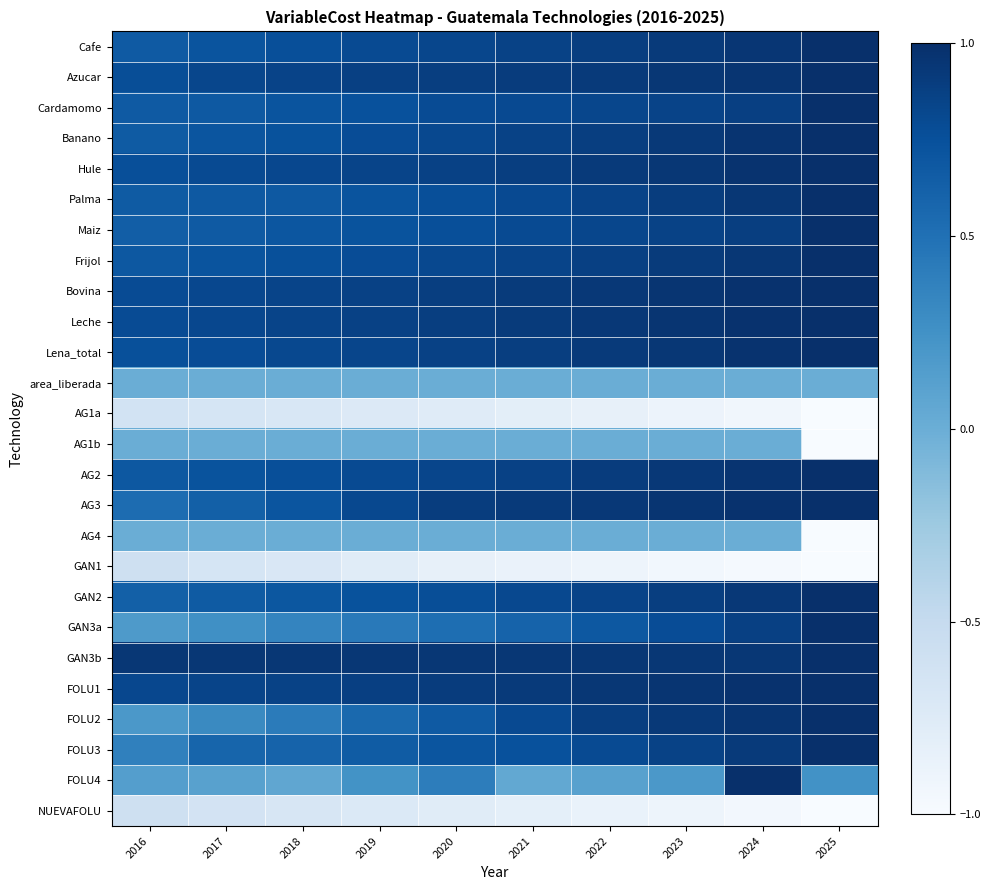

Reading left to right, list all the values displayed in this chart.

Cafe: 2016=0.7	2017=0.7	2018=0.8	2019=0.8	2020=0.8	2021=0.9	2022=0.9	2023=0.9	2024=0.9	2025=1.0
Azucar: 2016=0.8	2017=0.8	2018=0.8	2019=0.9	2020=0.9	2021=0.9	2022=0.9	2023=0.9	2024=1.0	2025=1.0
Cardamomo: 2016=0.7	2017=0.7	2018=0.7	2019=0.7	2020=0.8	2021=0.8	2022=0.8	2023=0.9	2024=0.9	2025=1.0
Banano: 2016=0.7	2017=0.7	2018=0.7	2019=0.8	2020=0.8	2021=0.9	2022=0.9	2023=0.9	2024=1.0	2025=1.0
Hule: 2016=0.8	2017=0.8	2018=0.8	2019=0.8	2020=0.9	2021=0.9	2022=0.9	2023=0.9	2024=1.0	2025=1.0
Palma: 2016=0.7	2017=0.7	2018=0.7	2019=0.7	2020=0.8	2021=0.8	2022=0.8	2023=0.9	2024=0.9	2025=1.0
Maiz: 2016=0.6	2017=0.7	2018=0.7	2019=0.7	2020=0.8	2021=0.8	2022=0.8	2023=0.9	2024=0.9	2025=1.0
Frijol: 2016=0.7	2017=0.7	2018=0.8	2019=0.8	2020=0.8	2021=0.8	2022=0.9	2023=0.9	2024=0.9	2025=1.0
Bovina: 2016=0.8	2017=0.8	2018=0.8	2019=0.9	2020=0.9	2021=0.9	2022=0.9	2023=1.0	2024=1.0	2025=1.0
Leche: 2016=0.8	2017=0.8	2018=0.8	2019=0.9	2020=0.9	2021=0.9	2022=0.9	2023=1.0	2024=1.0	2025=1.0
Lena_total: 2016=0.8	2017=0.8	2018=0.8	2019=0.8	2020=0.9	2021=0.9	2022=0.9	2023=0.9	2024=1.0	2025=1.0
area_liberada: 2016=0.0	2017=0.0	2018=0.0	2019=0.0	2020=0.0	2021=0.0	2022=0.0	2023=0.0	2024=0.0	2025=0.0
AG1a: 2016=-0.6	2017=-0.7	2018=-0.7	2019=-0.7	2020=-0.8	2021=-0.8	2022=-0.8	2023=-0.9	2024=-0.9	2025=-1.0
AG1b: 2016=0.0	2017=0.0	2018=0.0	2019=0.0	2020=0.0	2021=0.0	2022=0.0	2023=0.0	2024=0.0	2025=-1.0
AG2: 2016=0.7	2017=0.7	2018=0.8	2019=0.8	2020=0.8	2021=0.9	2022=0.9	2023=0.9	2024=1.0	2025=1.0
AG3: 2016=0.5	2017=0.6	2018=0.7	2019=0.8	2020=0.9	2021=0.9	2022=0.9	2023=1.0	2024=1.0	2025=1.0
AG4: 2016=0.0	2017=0.0	2018=0.0	2019=0.0	2020=0.0	2021=0.0	2022=0.0	2023=0.0	2024=0.0	2025=-1.0
GAN1: 2016=-0.6	2017=-0.7	2018=-0.7	2019=-0.8	2020=-0.8	2021=-0.9	2022=-0.9	2023=-0.9	2024=-1.0	2025=-1.0
GAN2: 2016=0.6	2017=0.7	2018=0.7	2019=0.7	2020=0.8	2021=0.8	2022=0.8	2023=0.9	2024=0.9	2025=1.0
GAN3a: 2016=0.2	2017=0.3	2018=0.3	2019=0.4	2020=0.5	2021=0.6	2022=0.7	2023=0.8	2024=0.9	2025=1.0
GAN3b: 2016=0.9	2017=0.9	2018=0.9	2019=0.9	2020=0.9	2021=0.9	2022=0.9	2023=0.9	2024=0.9	2025=1.0
FOLU1: 2016=0.8	2017=0.8	2018=0.9	2019=0.9	2020=0.9	2021=0.9	2022=0.9	2023=1.0	2024=1.0	2025=1.0
FOLU2: 2016=0.2	2017=0.3	2018=0.4	2019=0.6	2020=0.7	2021=0.8	2022=0.9	2023=0.9	2024=1.0	2025=1.0
FOLU3: 2016=0.4	2017=0.6	2018=0.6	2019=0.7	2020=0.7	2021=0.7	2022=0.8	2023=0.9	2024=0.9	2025=1.0
FOLU4: 2016=0.1	2017=0.1	2018=0.1	2019=0.2	2020=0.4	2021=0.1	2022=0.1	2023=0.2	2024=1.0	2025=0.2
NUEVAFOLU: 2016=-0.6	2017=-0.6	2018=-0.7	2019=-0.7	2020=-0.8	2021=-0.8	2022=-0.9	2023=-0.9	2024=-0.9	2025=-1.0